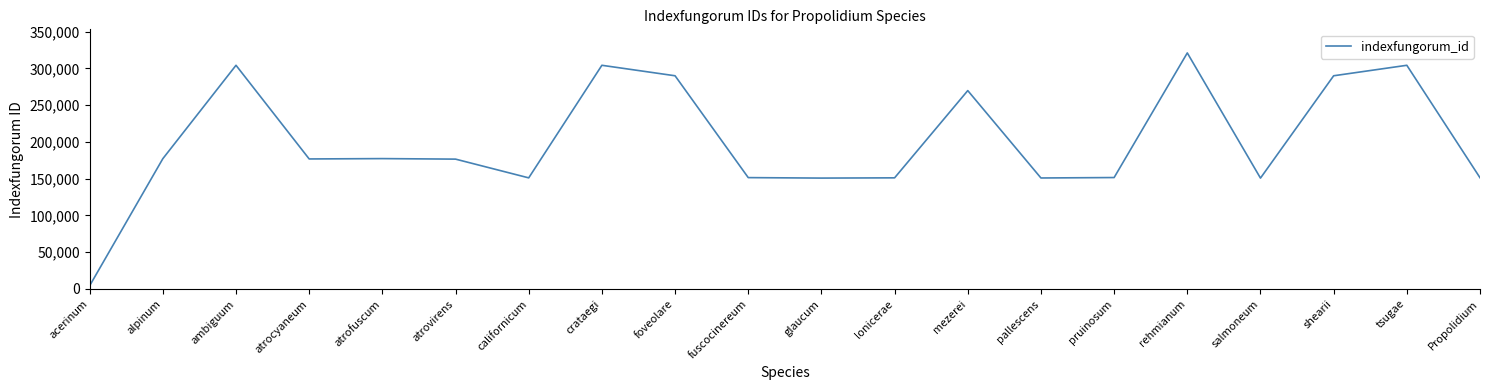

What is the difference between the maximum and minimum values?

316635